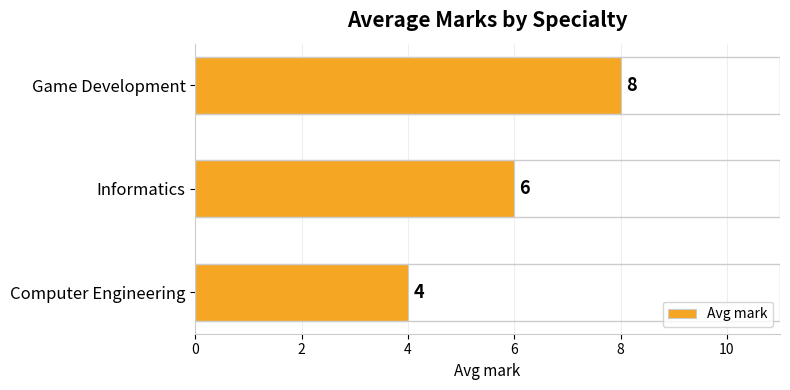

At which category does the chart reach its peak across all series?

Game Development